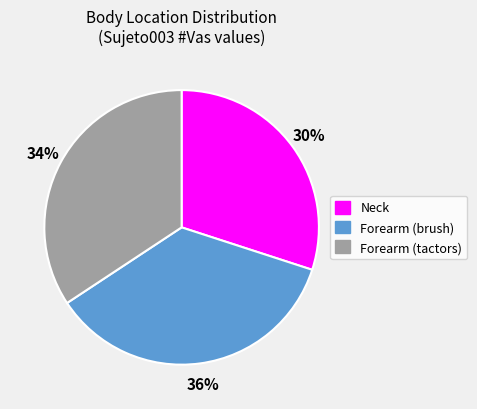

Is there any slice that represents more than half of the pie?

No